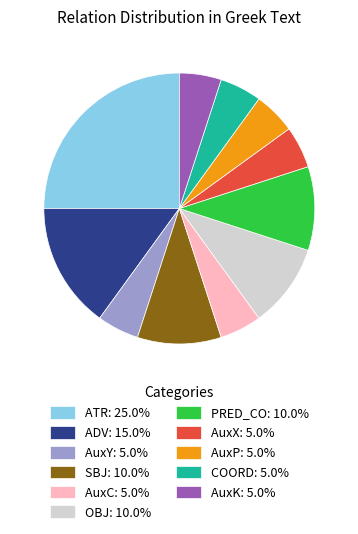

Is there a majority slice in this chart?

No